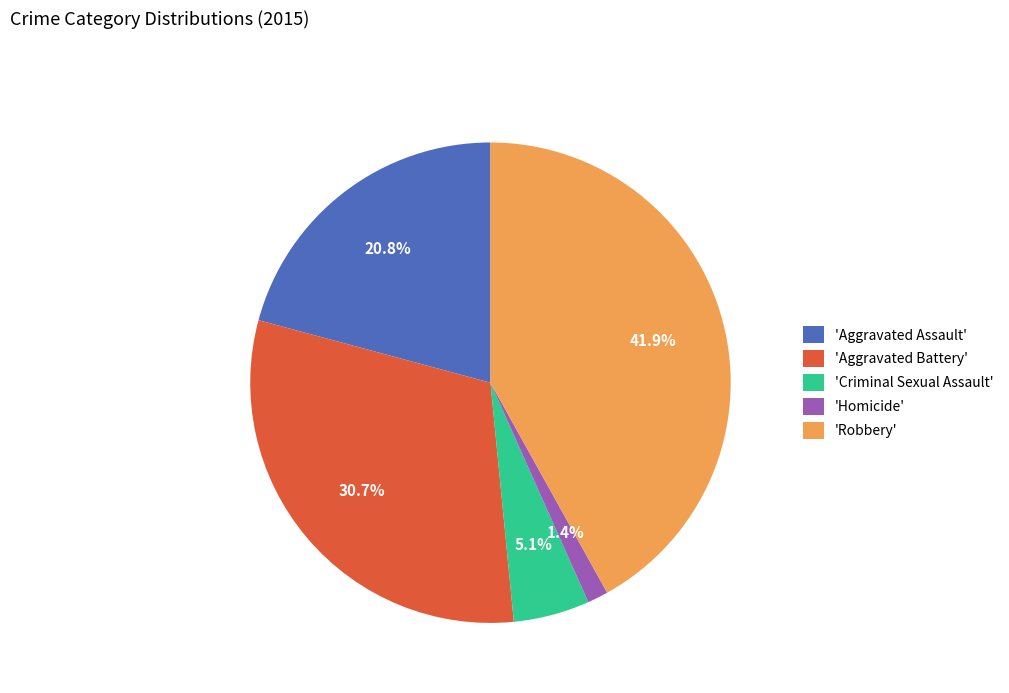

Does 'Aggravated Assault' account for over 50% of the chart?

No